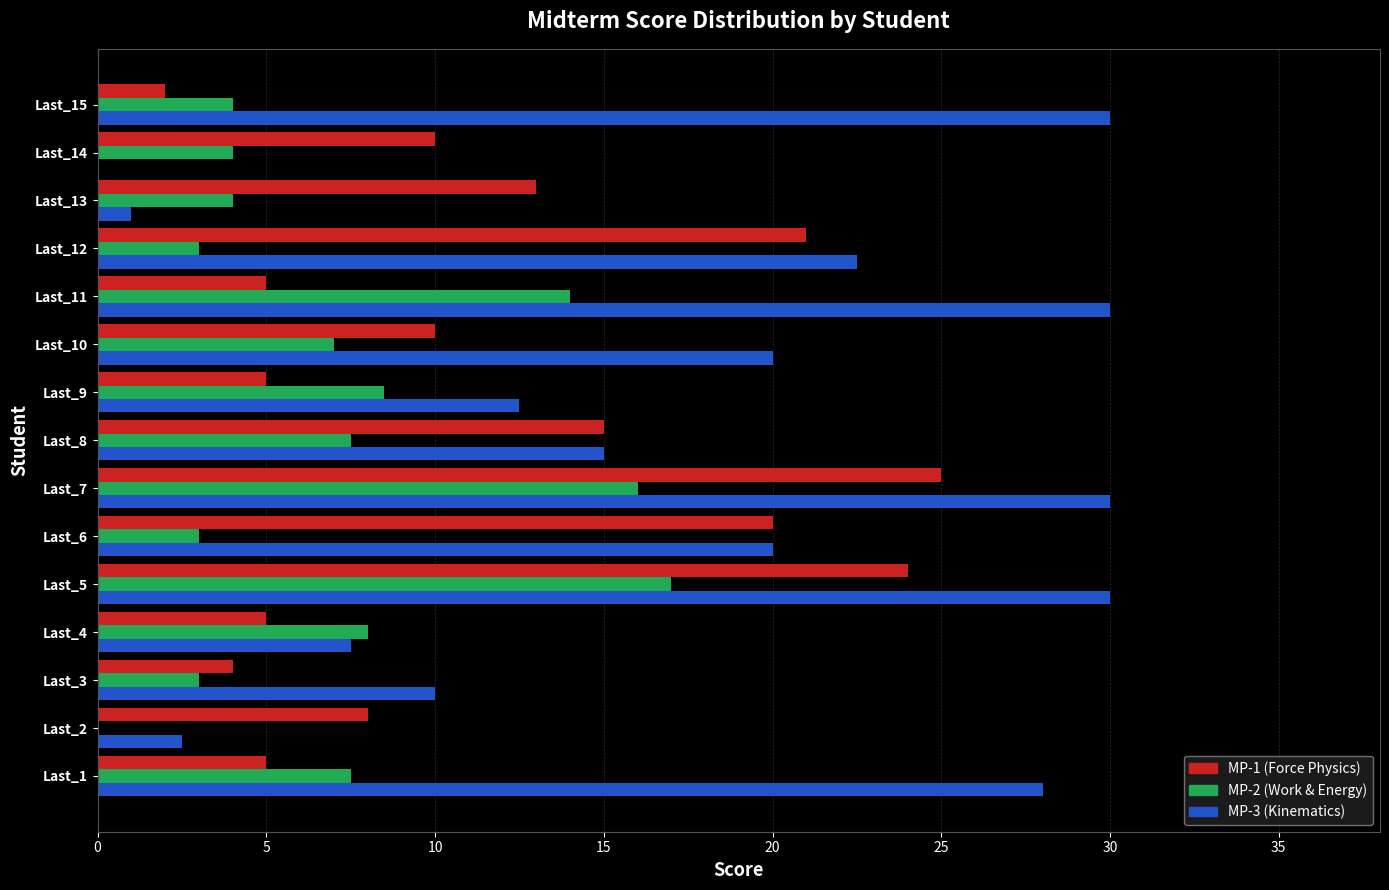

What is the greatest value displayed?

30.0